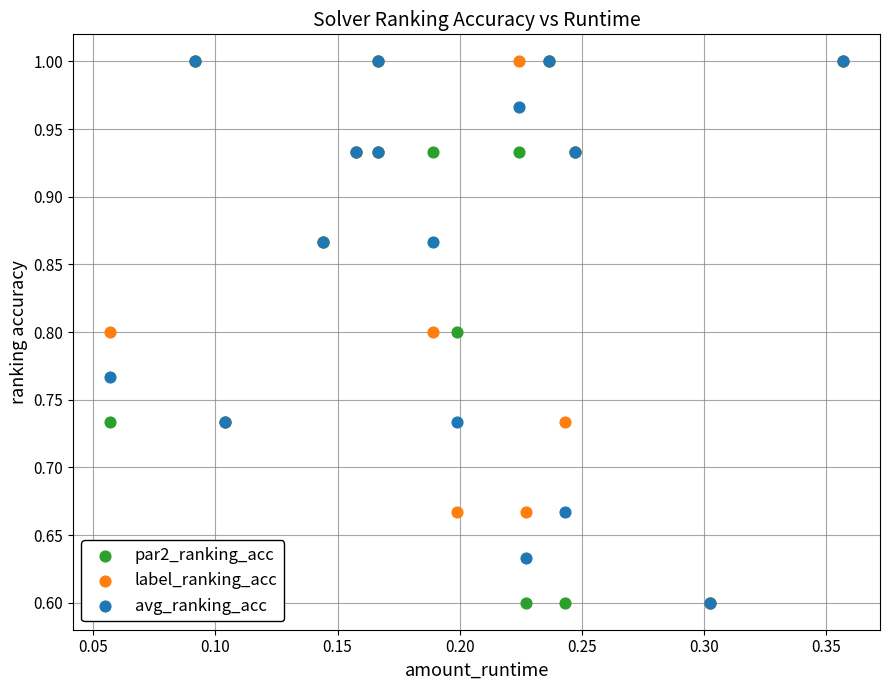

What are all the series names shown in the legend?

par2_ranking_acc, label_ranking_acc, avg_ranking_acc